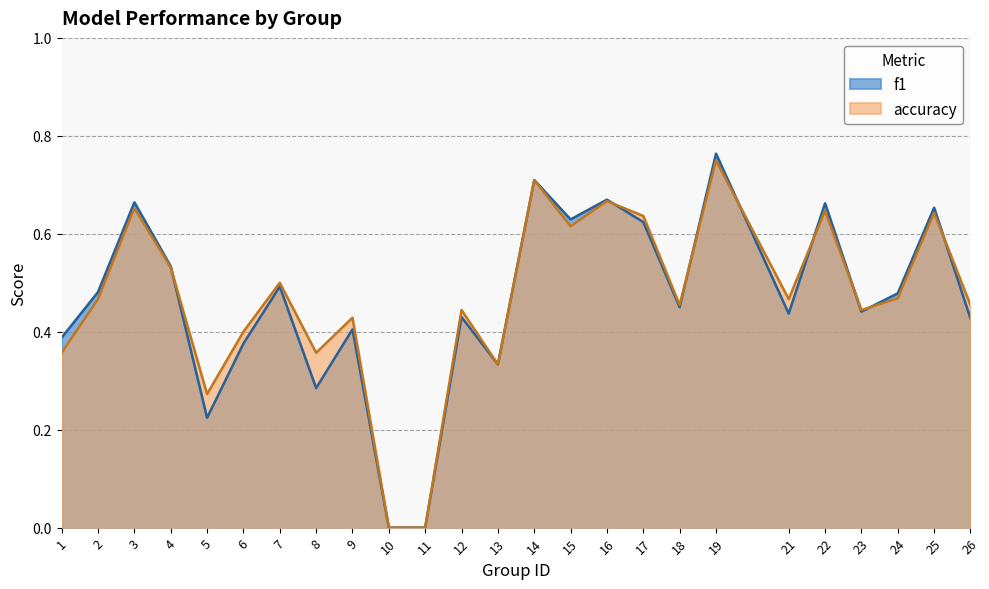

What is the maximum value shown in the chart?

0.8